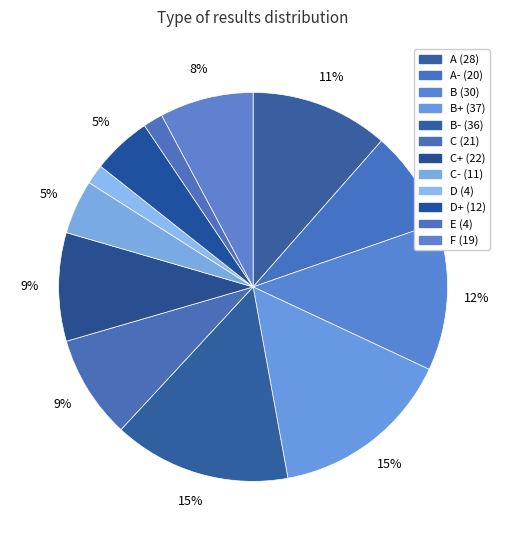

Count the number of slices in the pie.

12